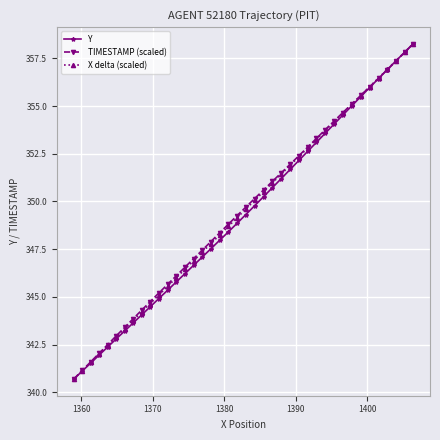

What is the value of the TIMESTAMP (scaled) point at the 17th from the left?

347.9